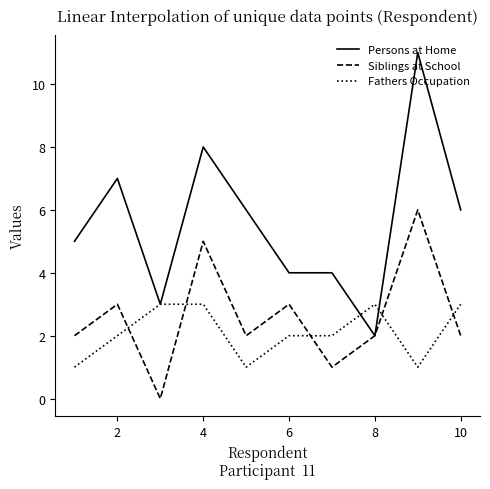

Which series has the widest spread of values?

Persons at Home